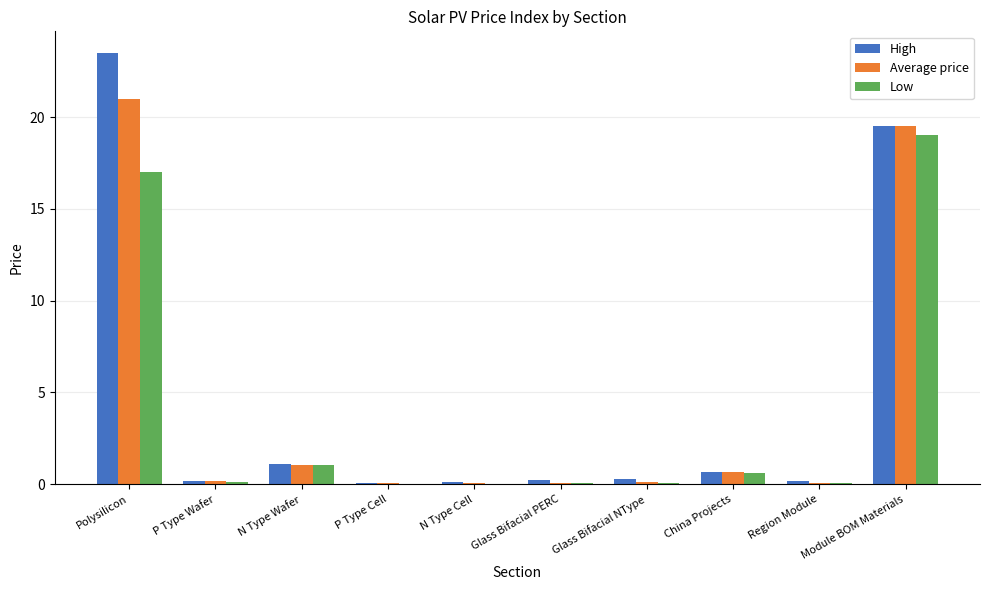

Is it true that Low equals 0.6 at China Projects?

True